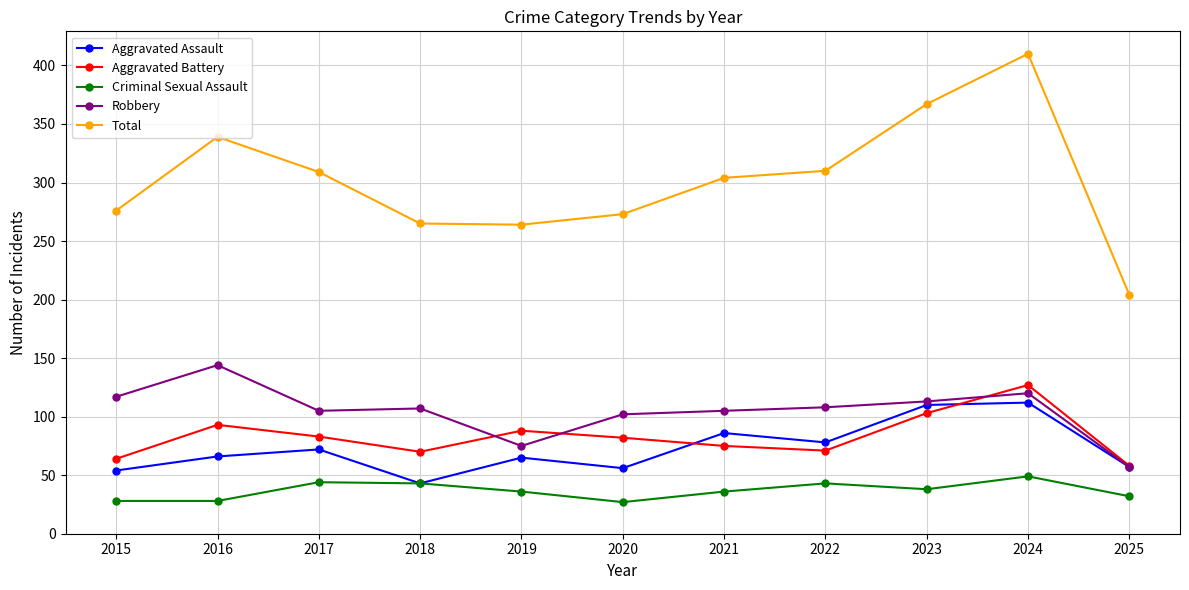

True or false: Aggravated Battery has a value of 88 at 2019.

True